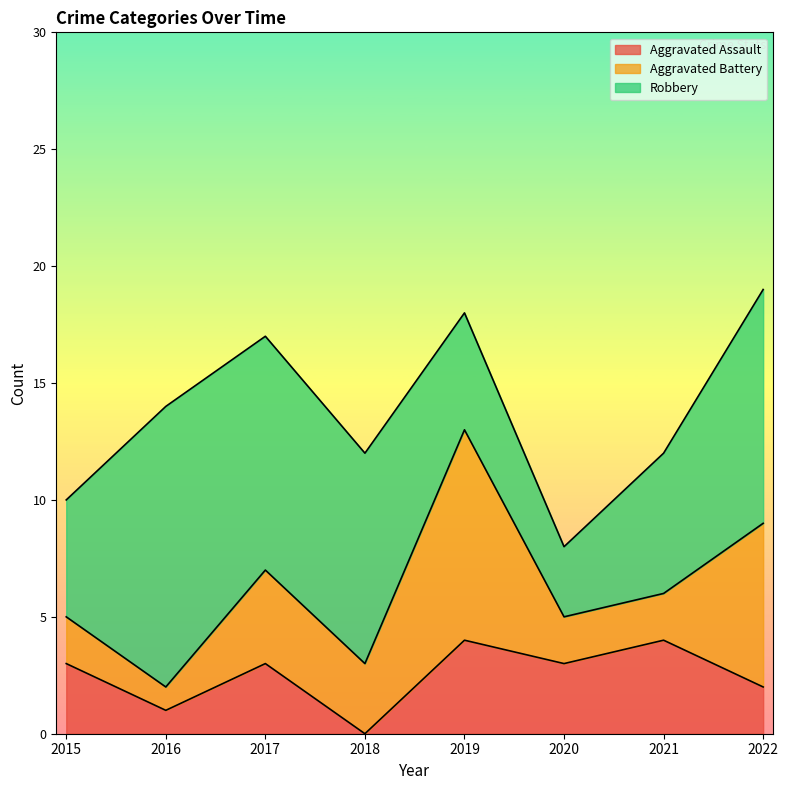

Rank the series by their maximum value, from lowest to highest.

Aggravated Assault, Aggravated Battery, Robbery